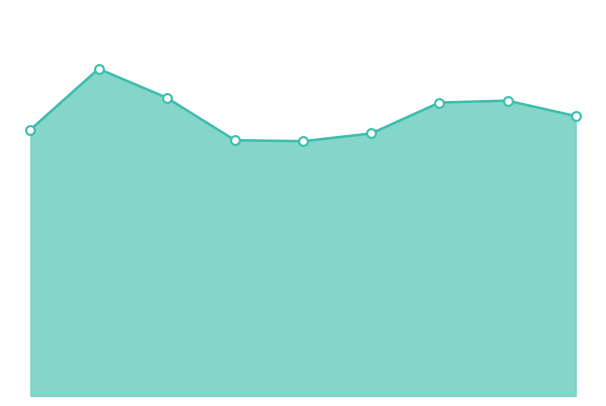

Does the chart have visible grid lines?

No